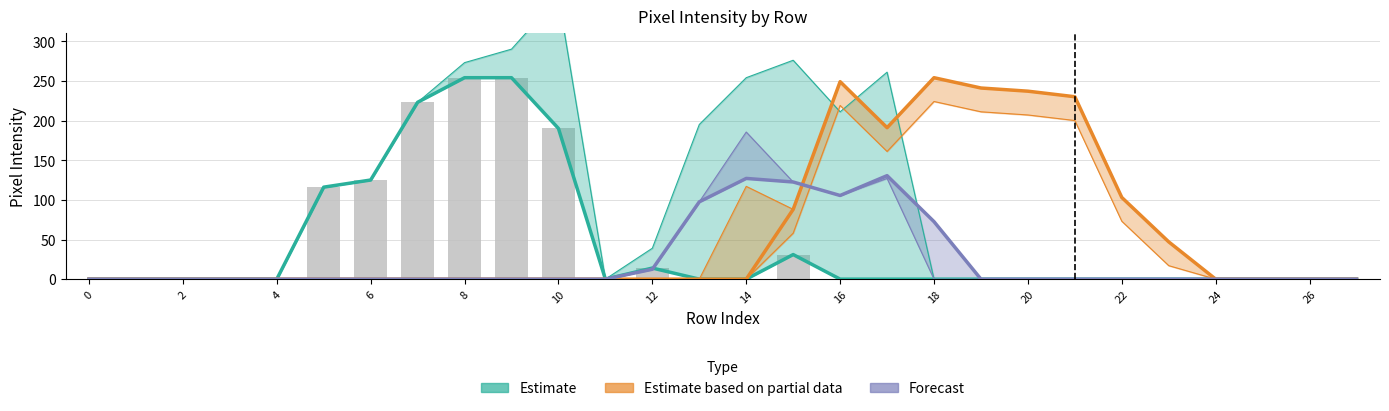

What is the difference between the maximum and minimum values in the Estimate based on partial data series?

254.0